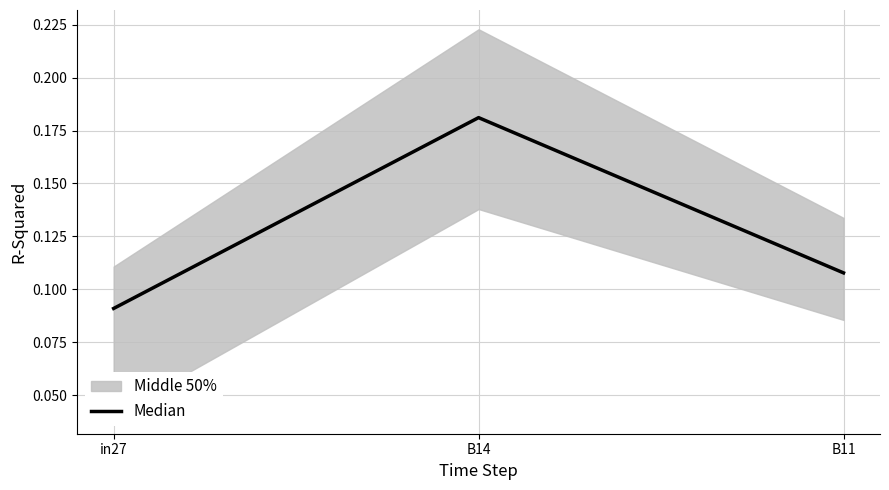

What is the greatest value displayed?

0.2